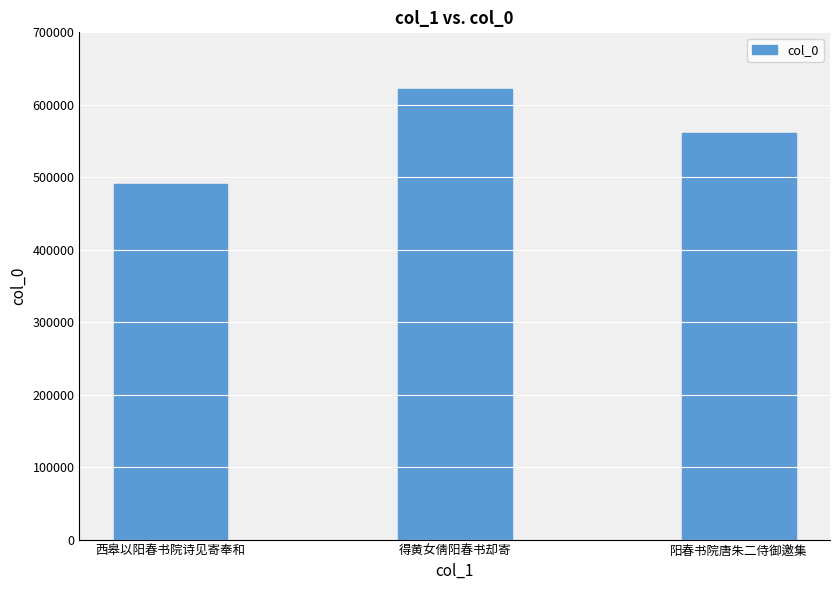

What is the sum of all values?

1672918